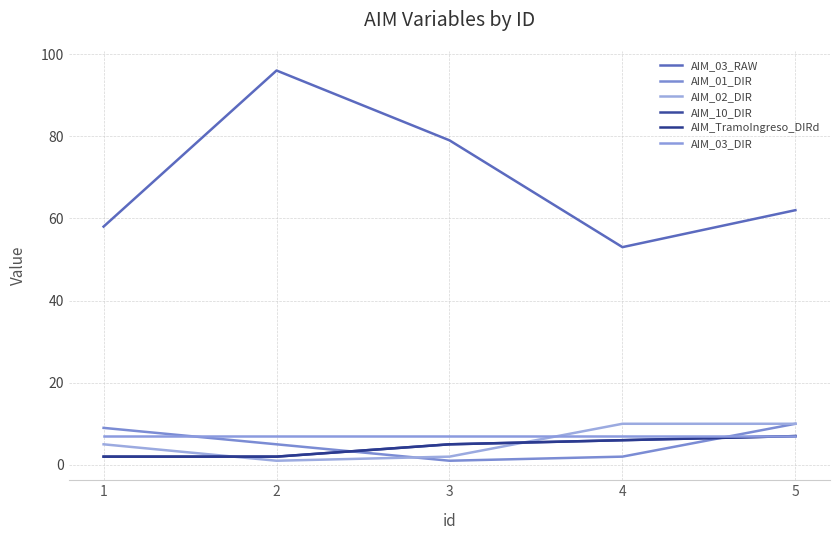

How many interior local valleys does the AIM_03_RAW series have?

1